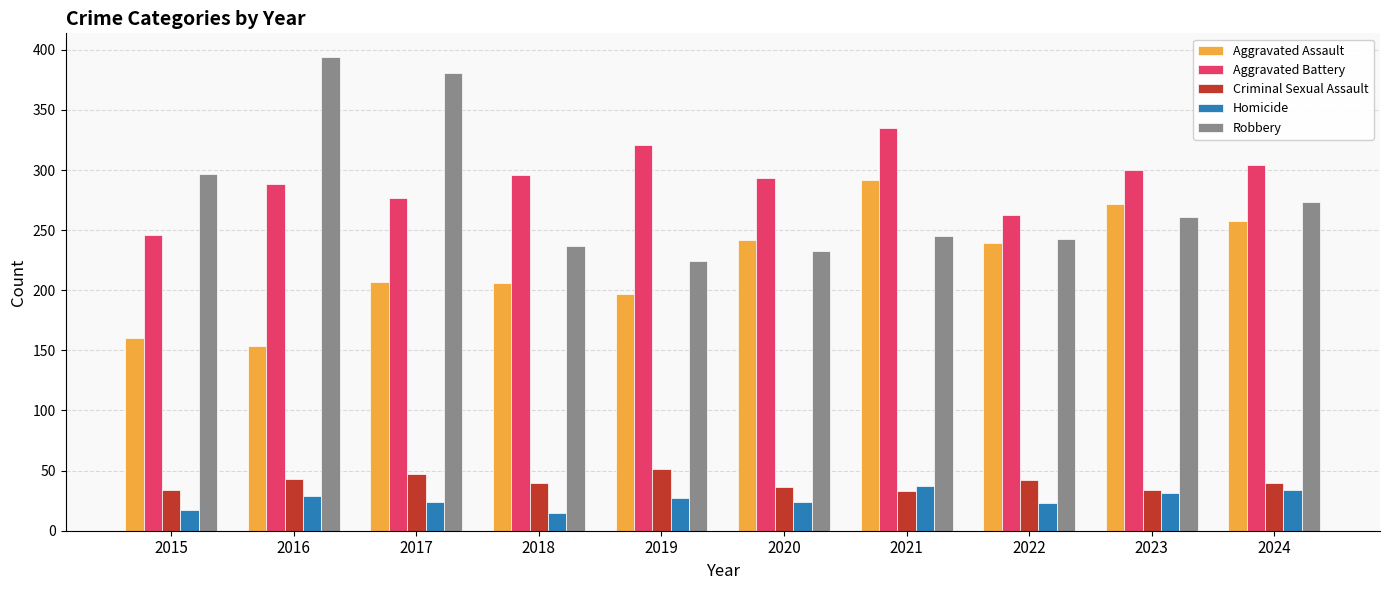

Rank the series at 2016 from lowest to highest value.

Homicide, Criminal Sexual Assault, Aggravated Assault, Aggravated Battery, Robbery